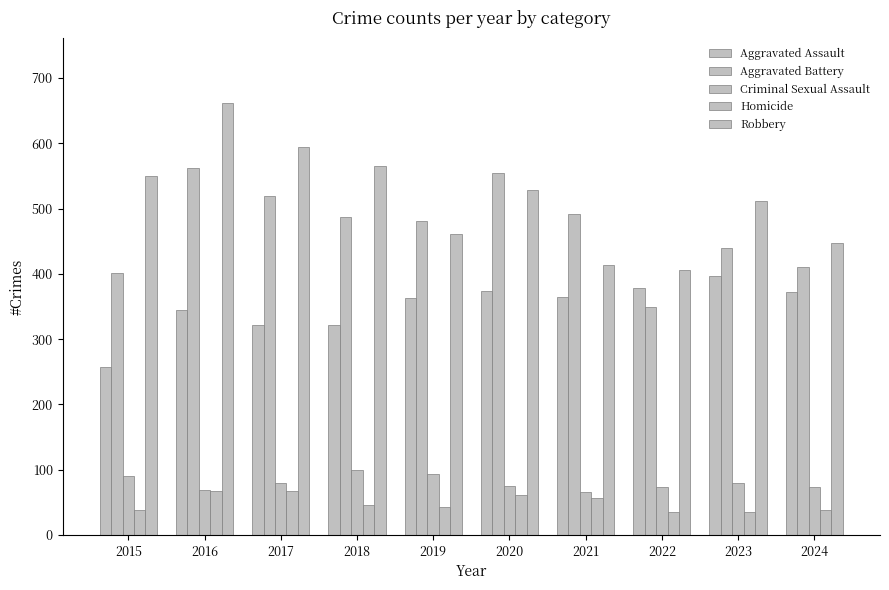

Between 2017 and 2019, which is larger?

2019